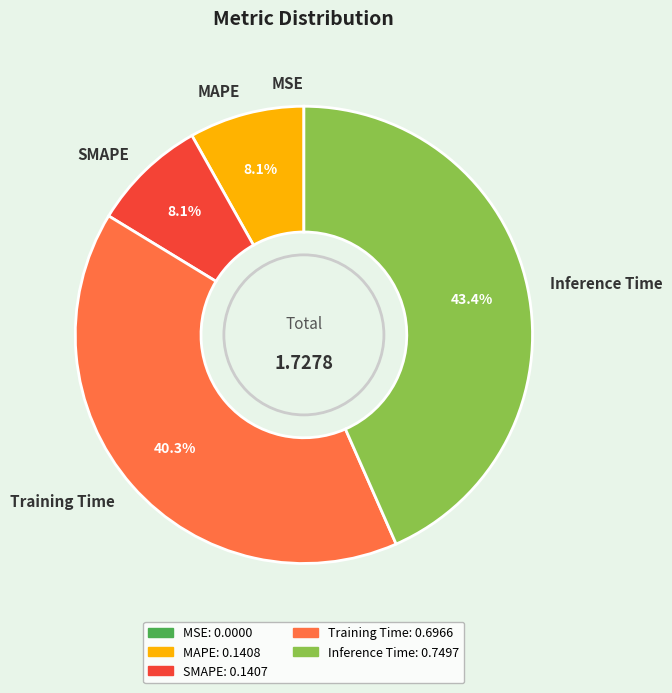

To the nearest percent, what percentage of the pie is MAPE?

8%